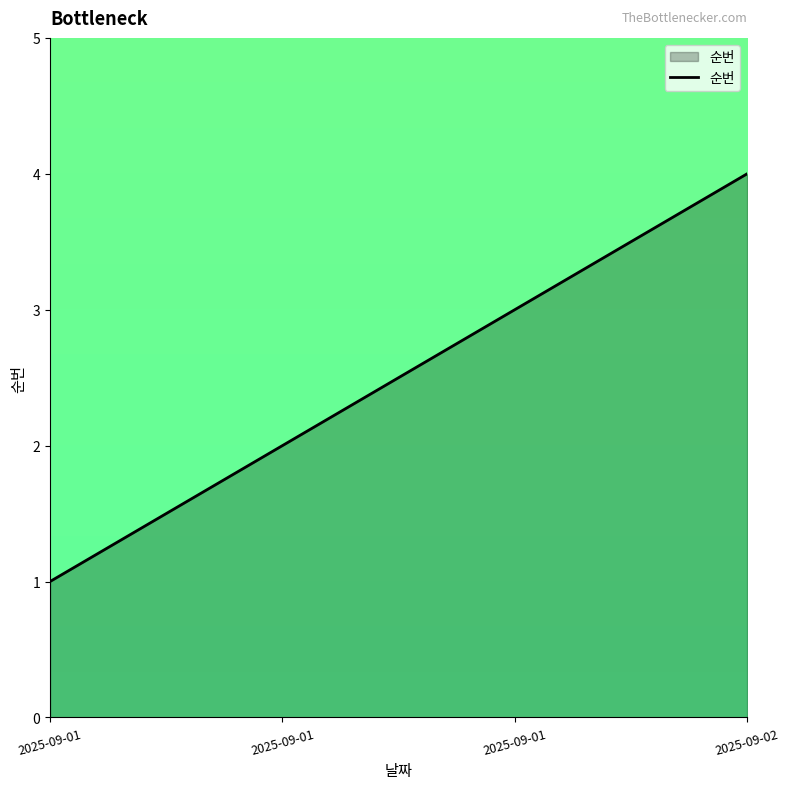

What is the difference between the values at 2025-09-01 and 2025-09-01?

1